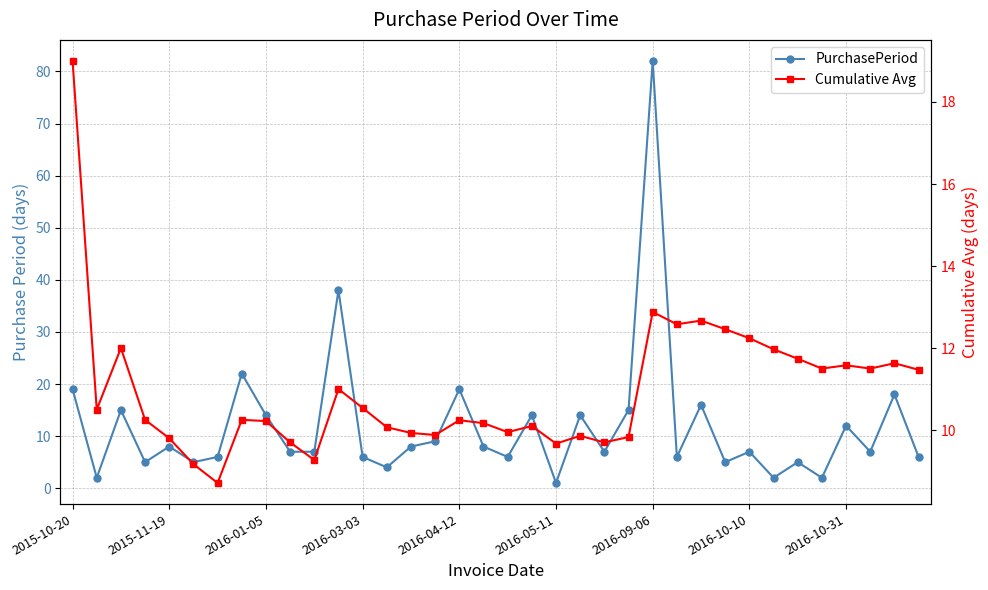

Does the chart display data point markers on the line(s)?

Yes